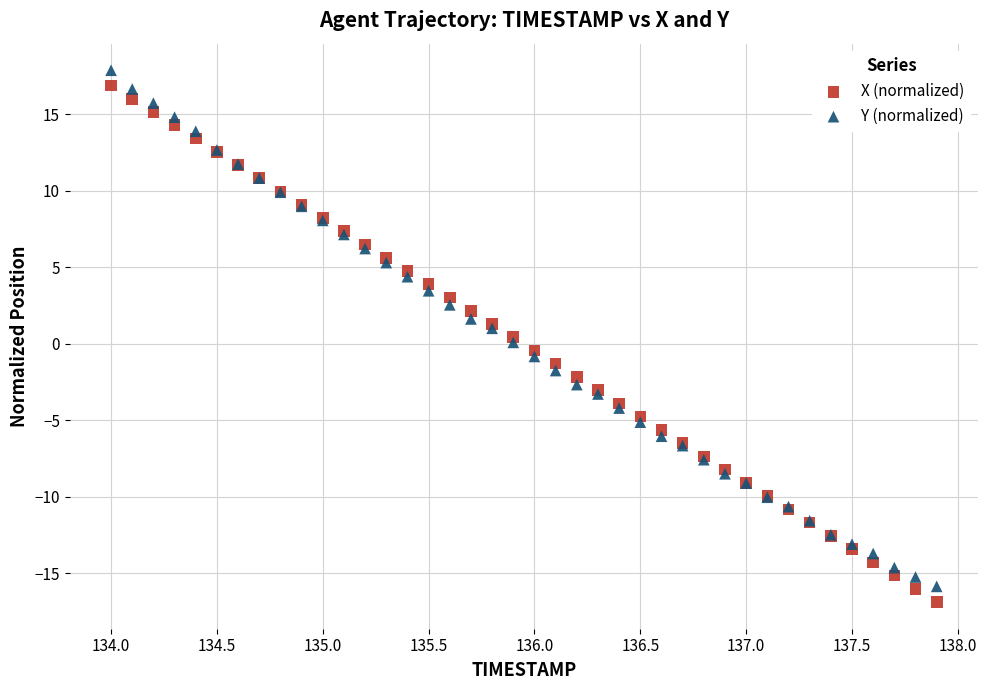

Which series has the largest Y range (max minus min)?

X (normalized)